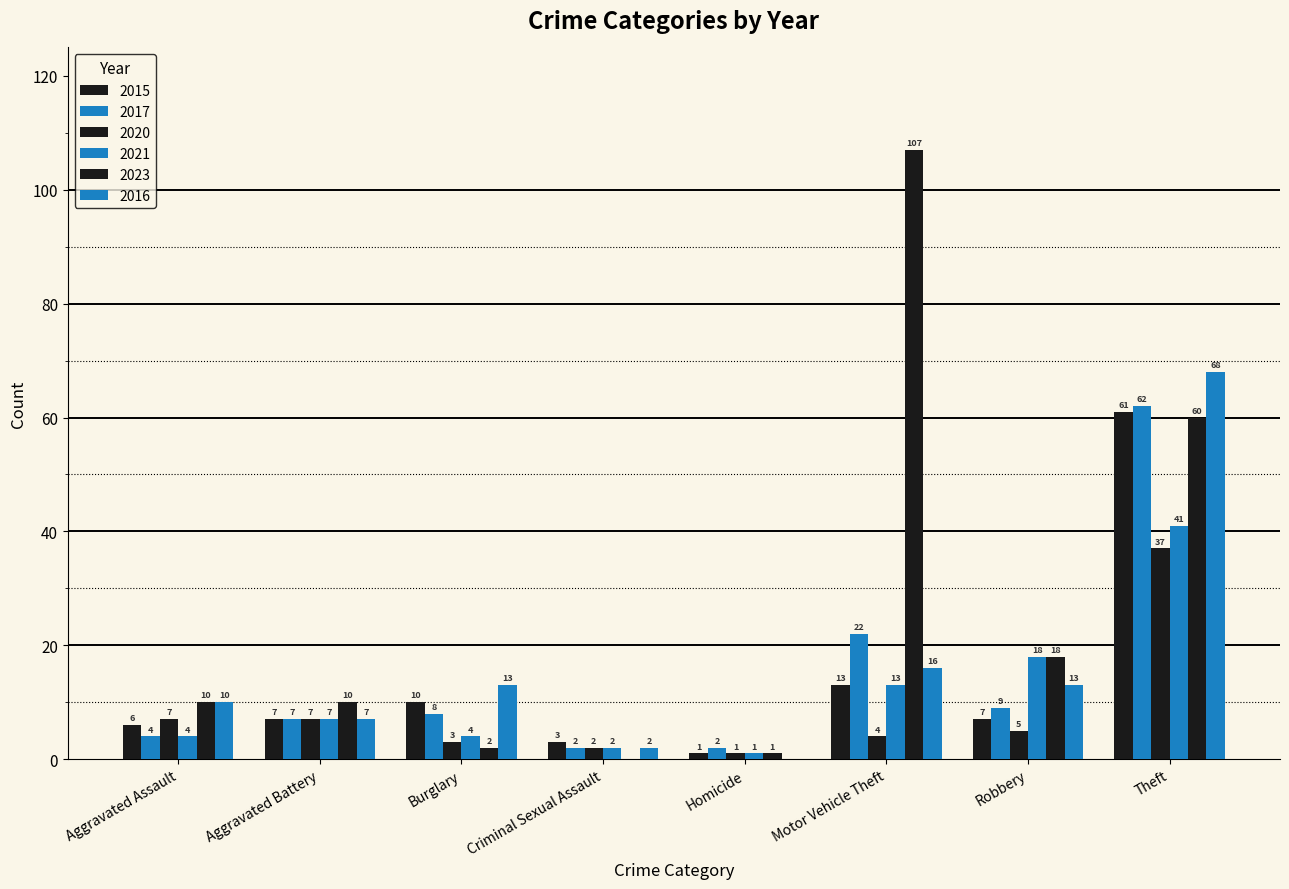

Which series has the largest total across all categories?

2023